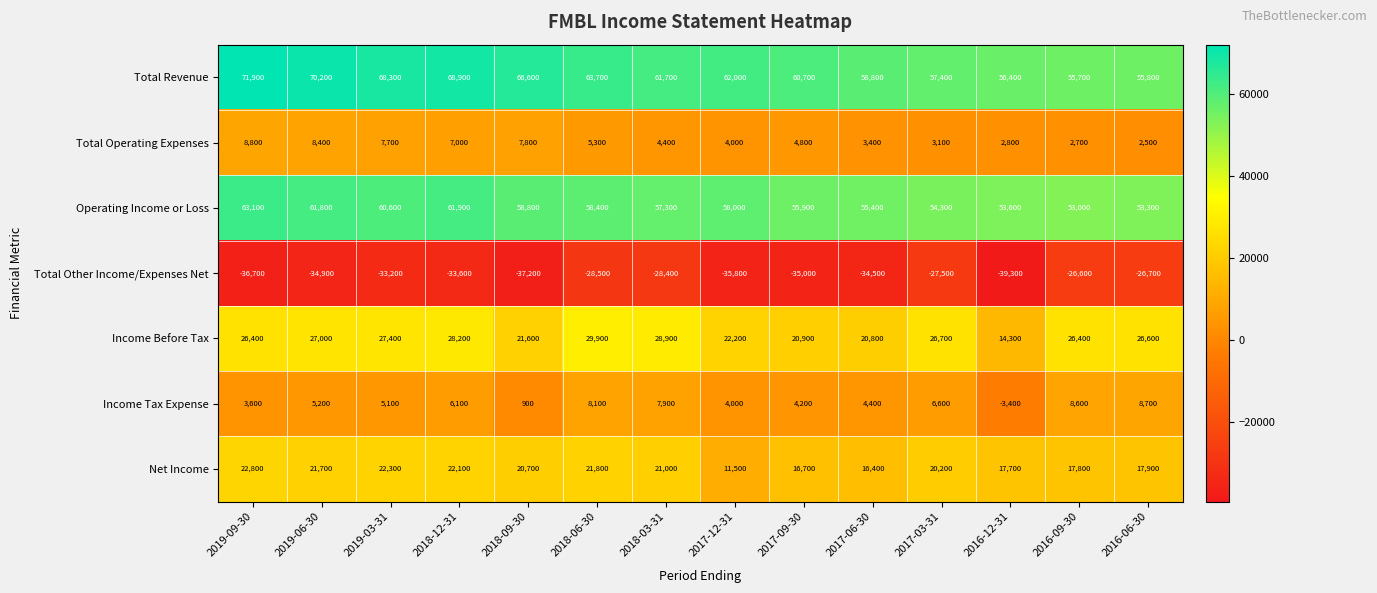

What is the minimum value shown in the chart?

-39300